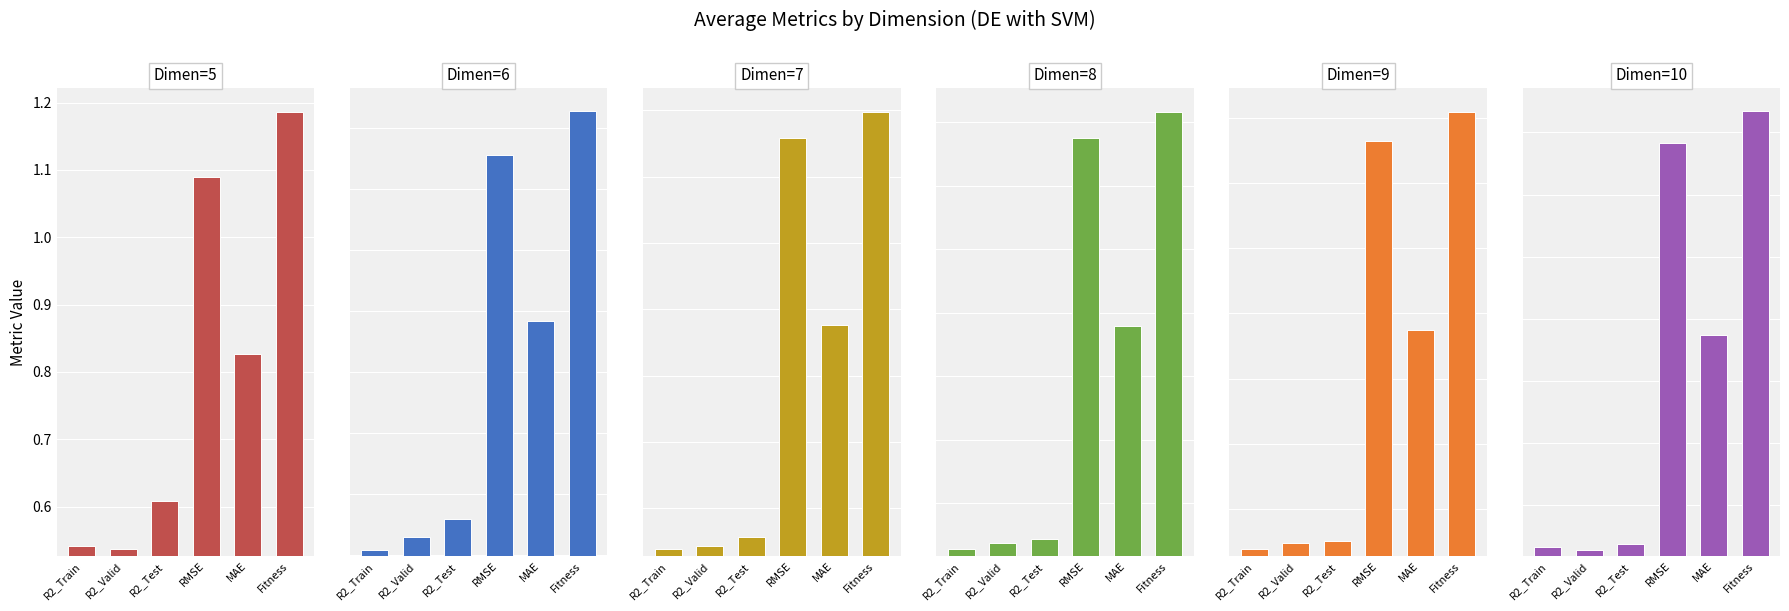

True or false: Dimen=5 has a value of 1.1 at RMSE.

True